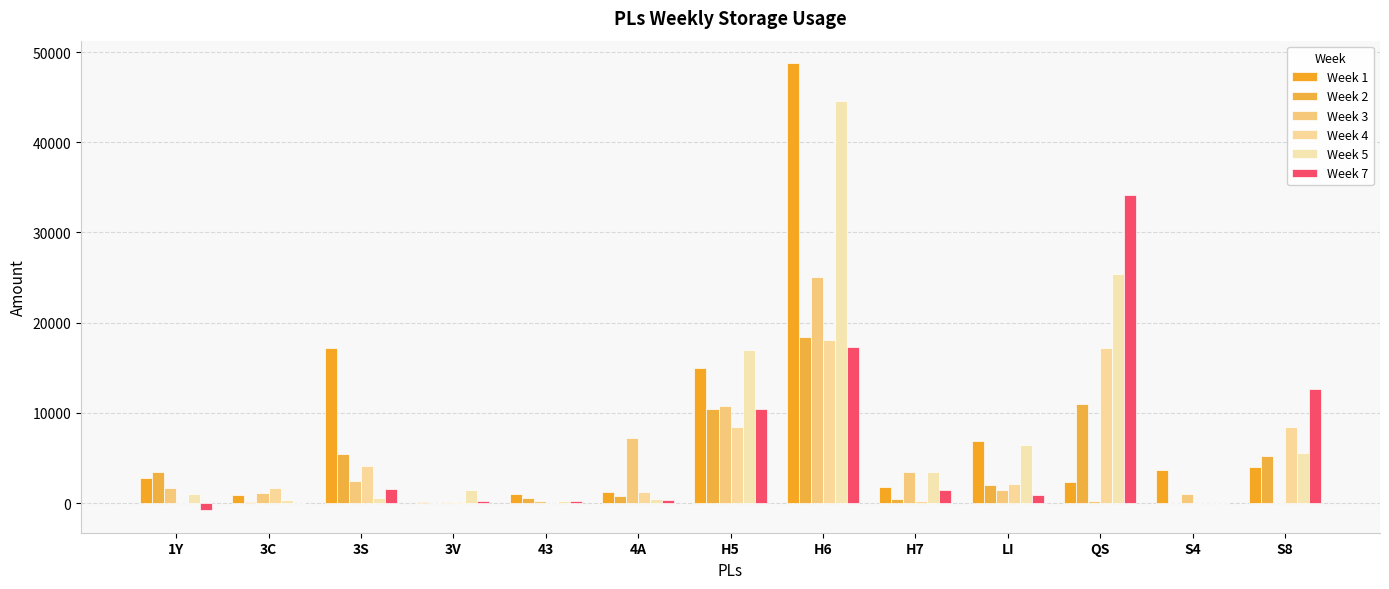

Reading left to right, extract all data points from this chart.

Week 1: 1Y=2763.2	3C=872.6	3S=17170.8	3V=110.0	43=1035.0	4A=1190.7	H5=14970.4	H6=48777.8	H7=1807.8	LI=6894.5	QS=2329.2	S4=3715.5	S8=4011.2
Week 2: 1Y=3405.0	3C=141.9	3S=5411.5	3V=0.0	43=517.5	4A=744.5	H5=10409.5	H6=18458.0	H7=414.0	LI=1987.8	QS=11009.5	S4=0.0	S8=5278.5
Week 3: 1Y=1730.1	3C=1155.0	3S=2408.5	3V=120.0	43=258.8	4A=7252.8	H5=10753.7	H6=25088.9	H7=3477.6	LI=1464.5	QS=184.0	S4=1035.0	S8=0.0
Week 4: 1Y=55.0	3C=1673.6	3S=4086.0	3V=113.5	43=0.0	4A=1276.9	H5=8415.2	H6=18083.7	H7=258.8	LI=2114.5	QS=17166.9	S4=0.0	S8=8492.1
Week 5: 1Y=1018.0	3C=340.5	3S=517.5	3V=1499.0	43=258.8	4A=428.2	H5=16994.9	H6=44603.2	H7=3459.5	LI=6445.5	QS=25444.4	S4=0.0	S8=5533.9
Week 7: 1Y=-798.0	3C=0.0	3S=1602.5	3V=227.0	43=258.8	4A=343.9	H5=10472.9	H6=17345.1	H7=1447.2	LI=915.9	QS=34135.1	S4=0.0	S8=12678.8